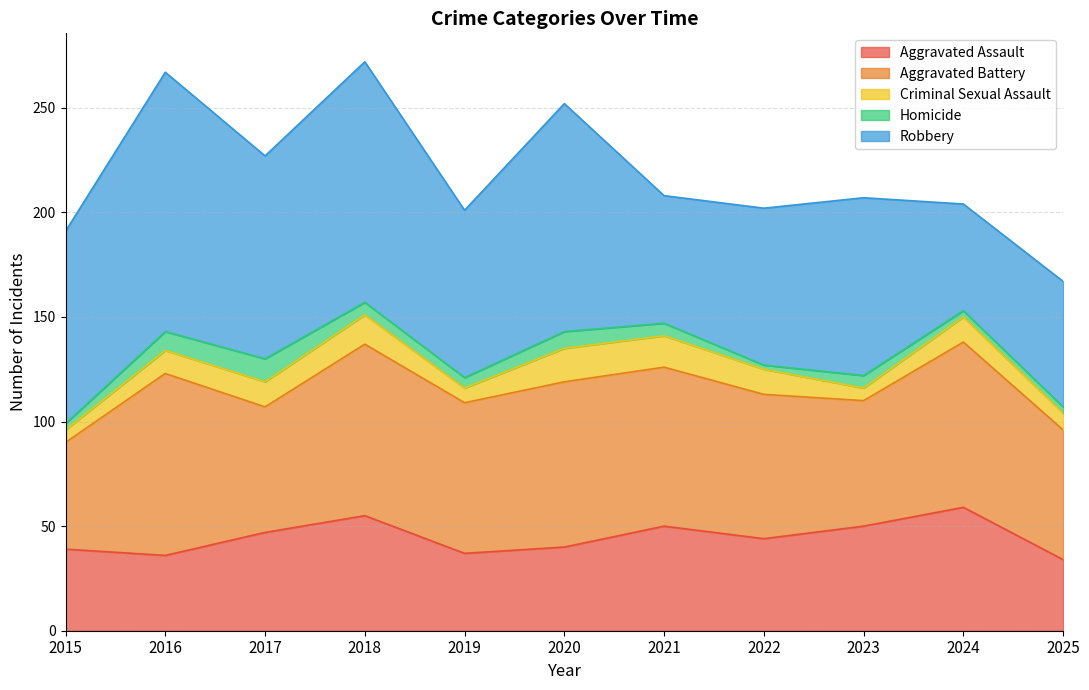

What is the smallest value displayed?

2